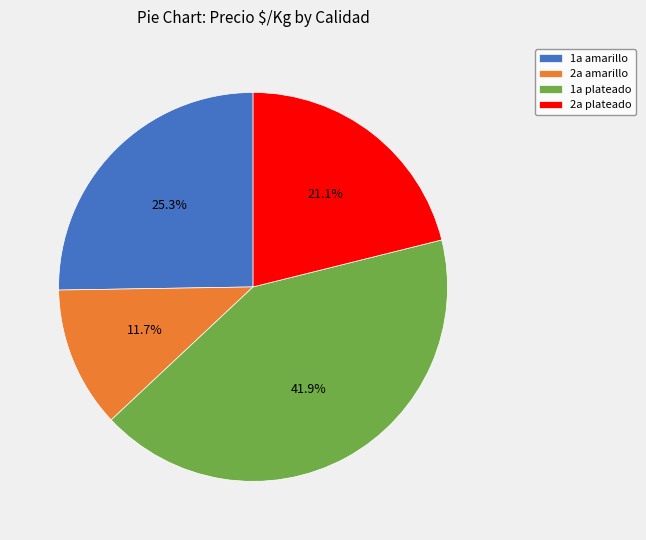

Which slice is the largest?

1a plateado